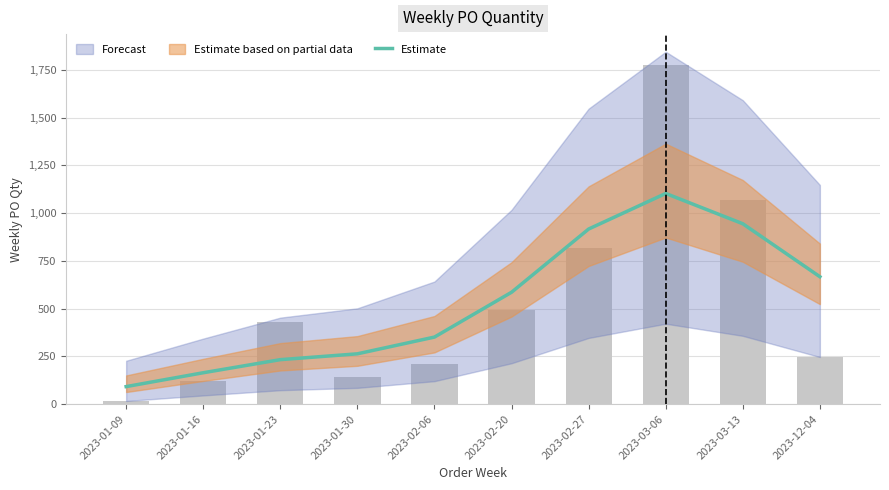

Does the chart contain stacked bars?

No